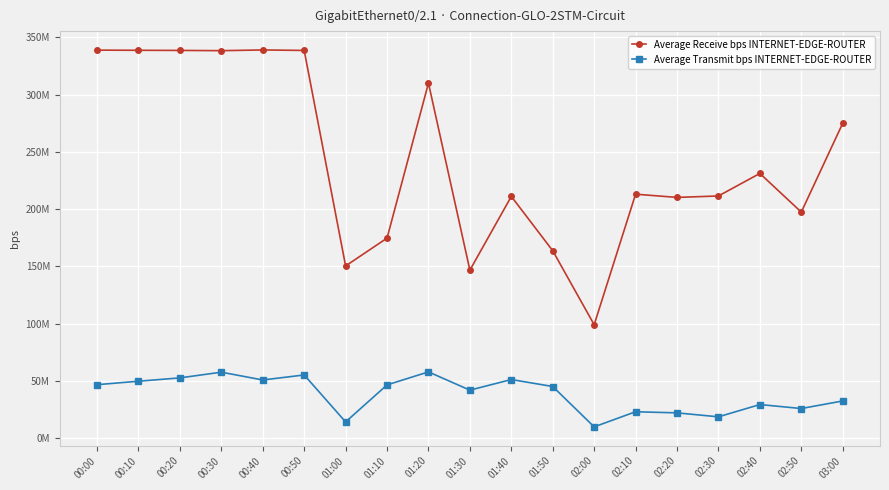

Which series changed the most between 00:10 and 02:10?

Average Receive bps INTERNET-EDGE-ROUTER